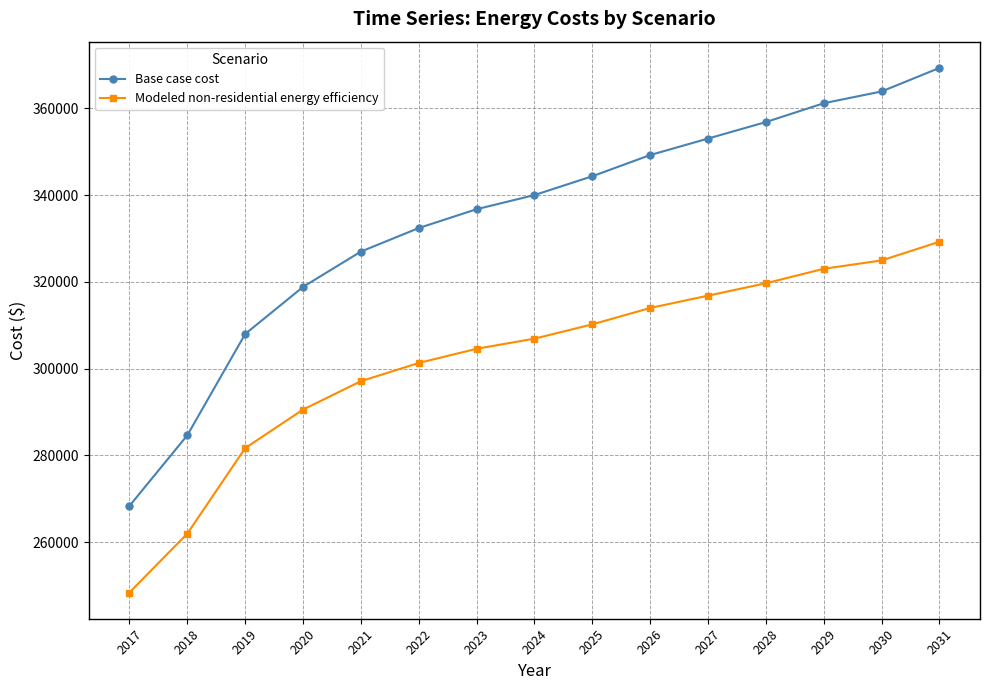

What is the total value across all series at 2023?

641291.9